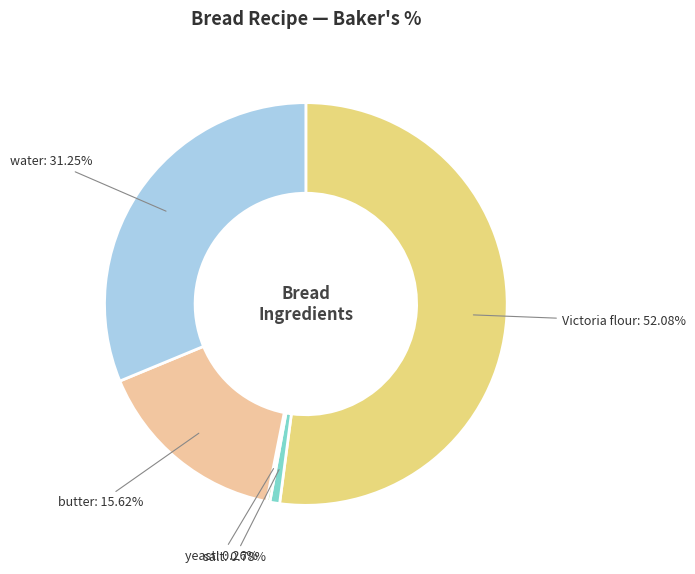

Is there any slice that represents more than half of the pie?

Yes